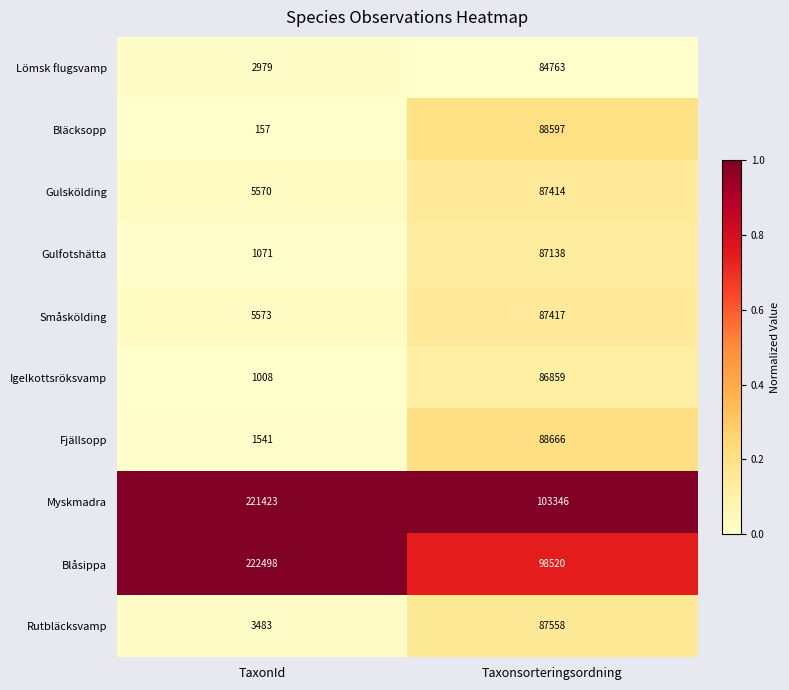

The Igelkottsröksvamp series shows 147107 at Taxonsorteringsordning. True or false?

False